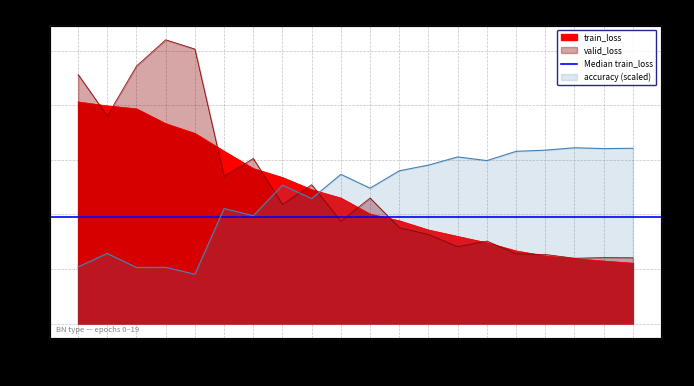

At which category does valid_loss reach its first local valley?

1